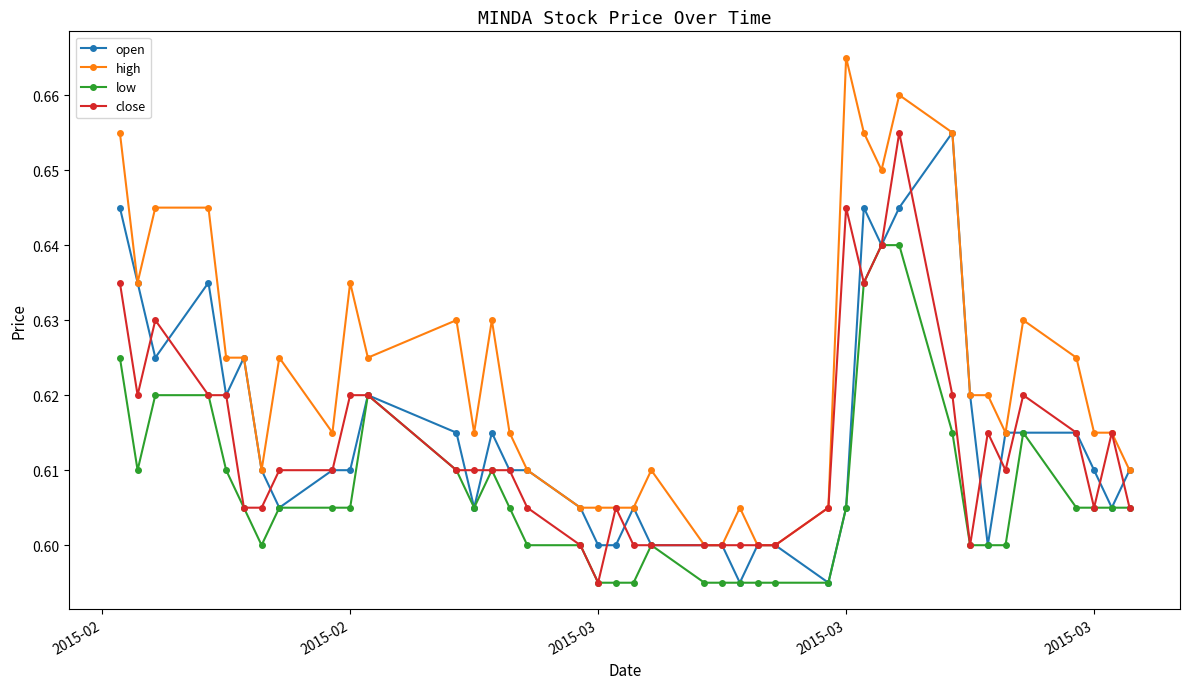

Does the chart display data point markers on the line(s)?

Yes